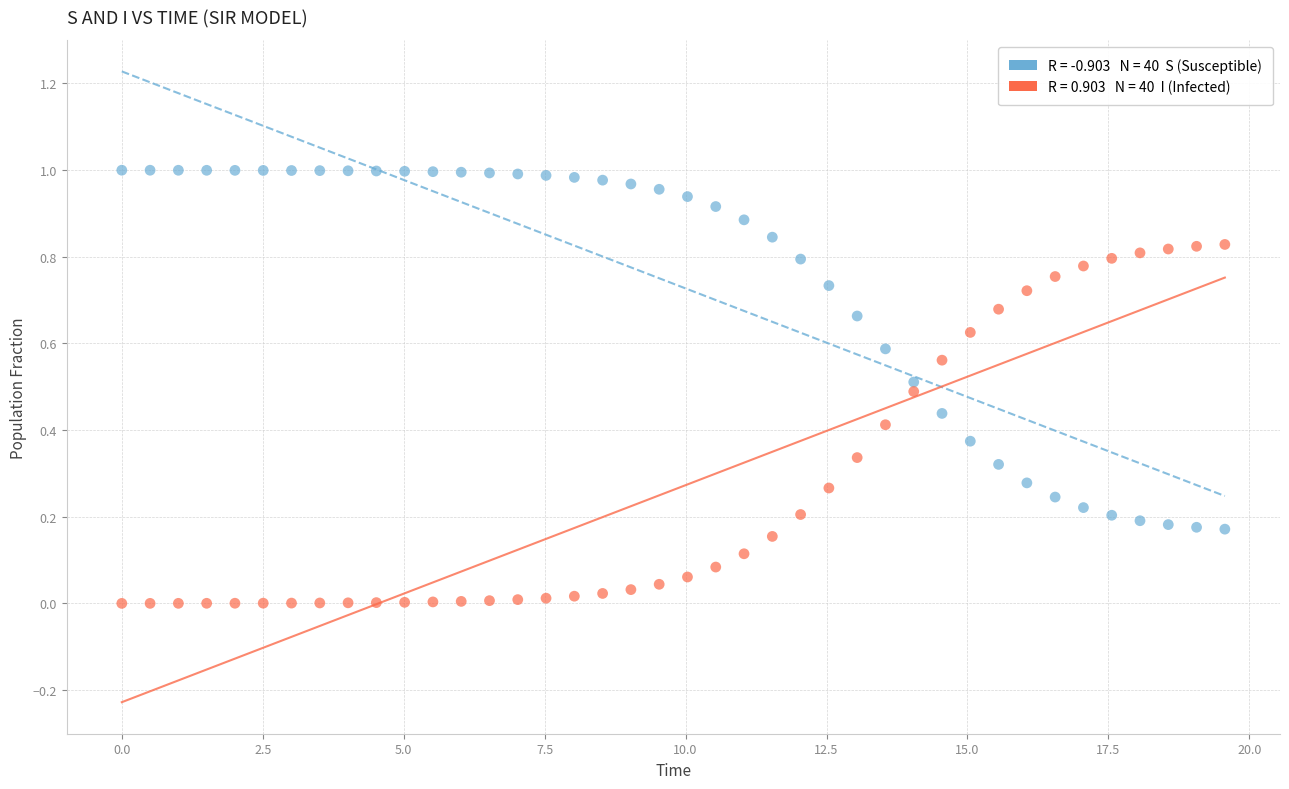

Across all data points, what is the range of X values (max minus min)?

19.6